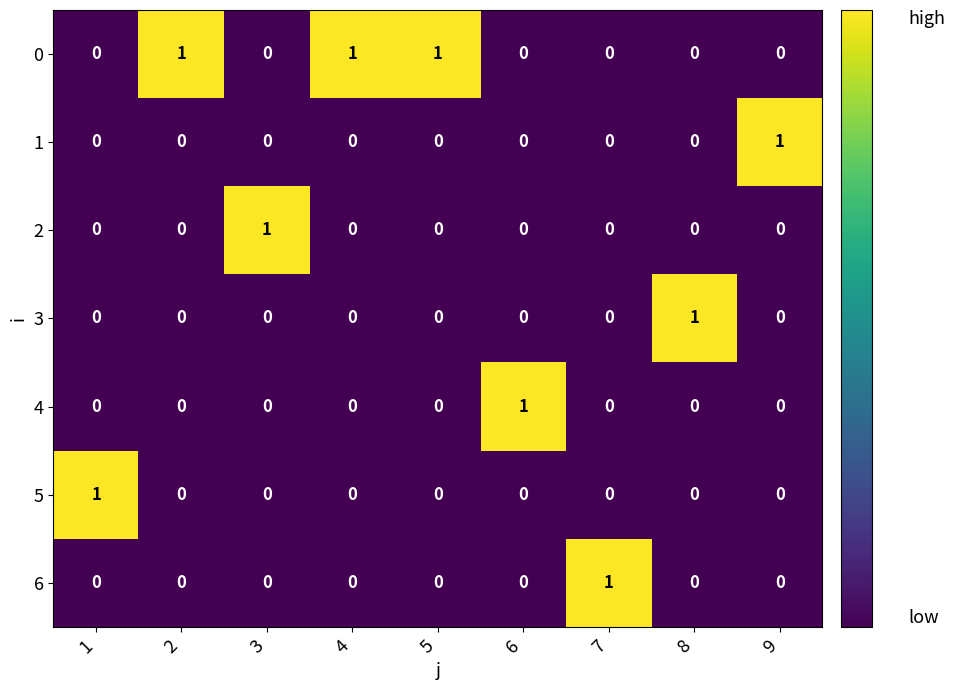

Count the 1 values in the range 0 to 1.

9